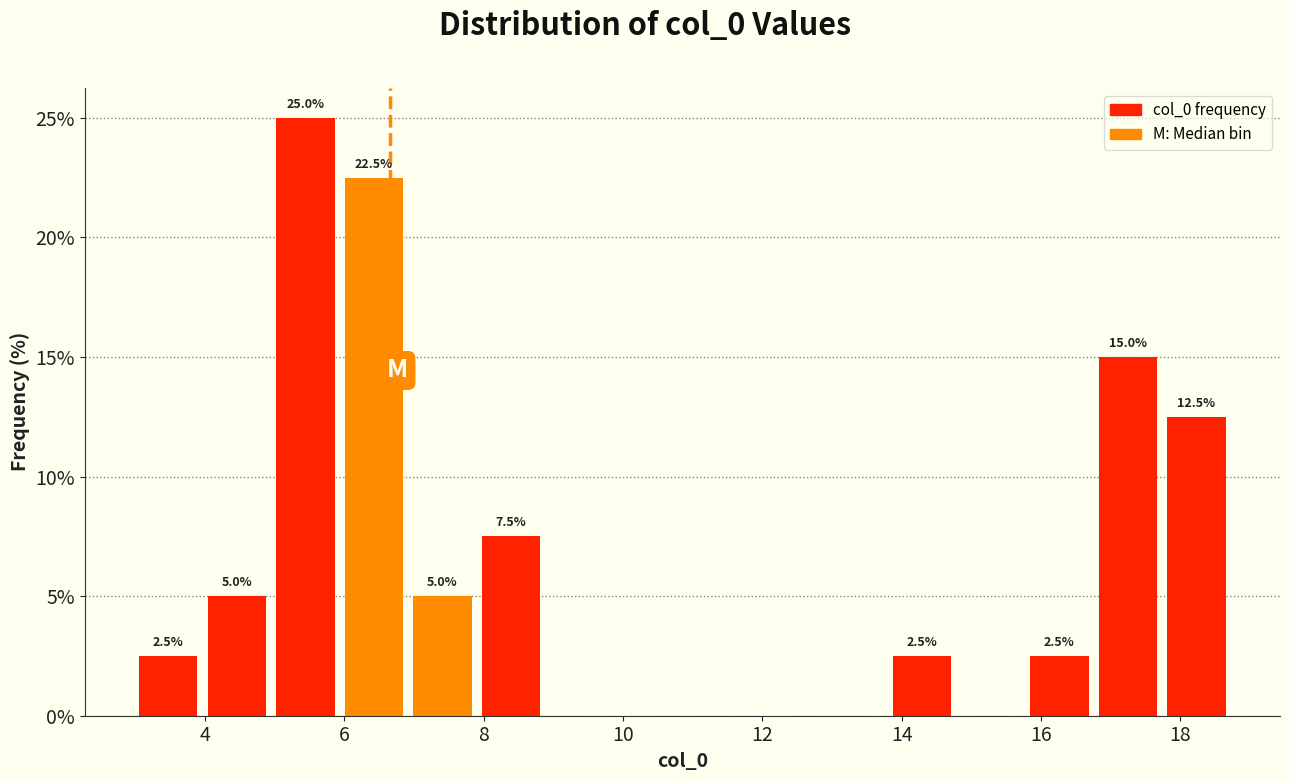

Over which range of the x-axis is the bar tallest?

5.0 to 6.0